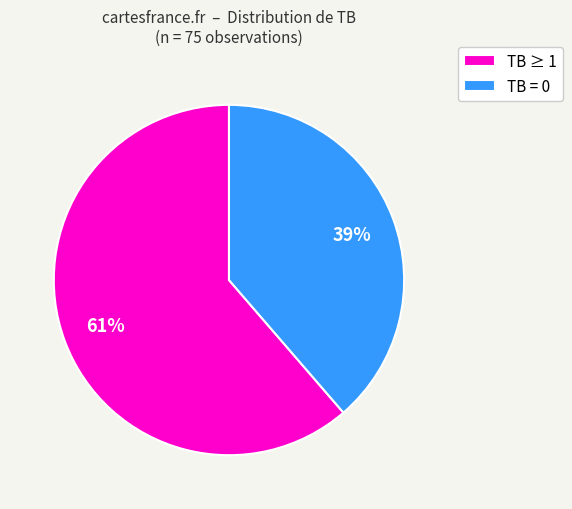

What percentage is the TB = 0 slice, to the nearest percent?

39%